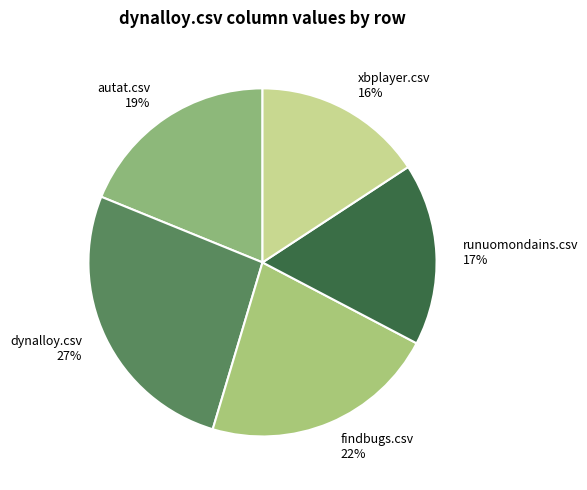

Which has a higher value, findbugs.csv or autat.csv?

findbugs.csv